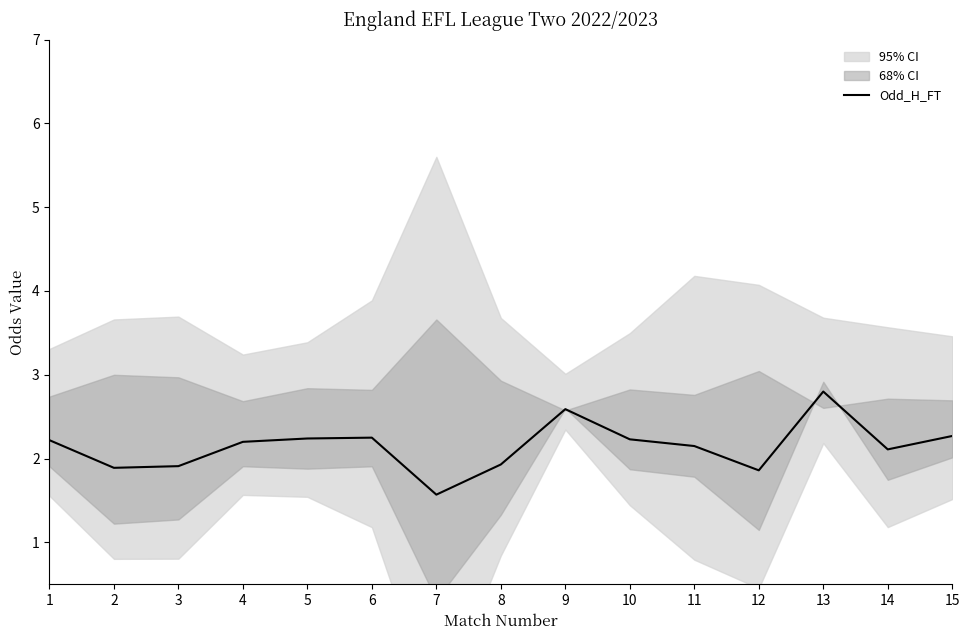

What is the smallest value displayed?

1.6